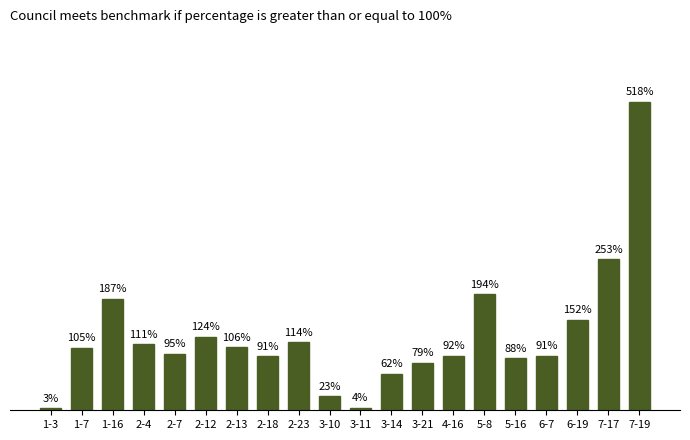

Are the bars horizontal?

No